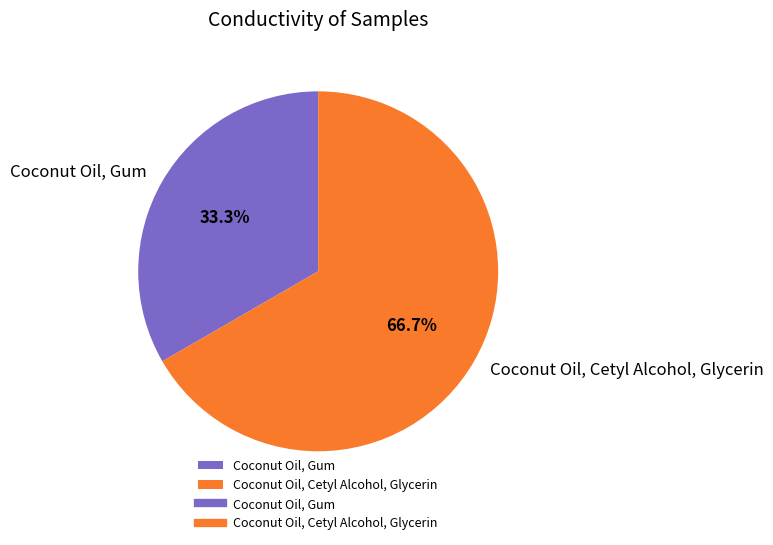

To the nearest percent, what is the average slice percentage?

50%